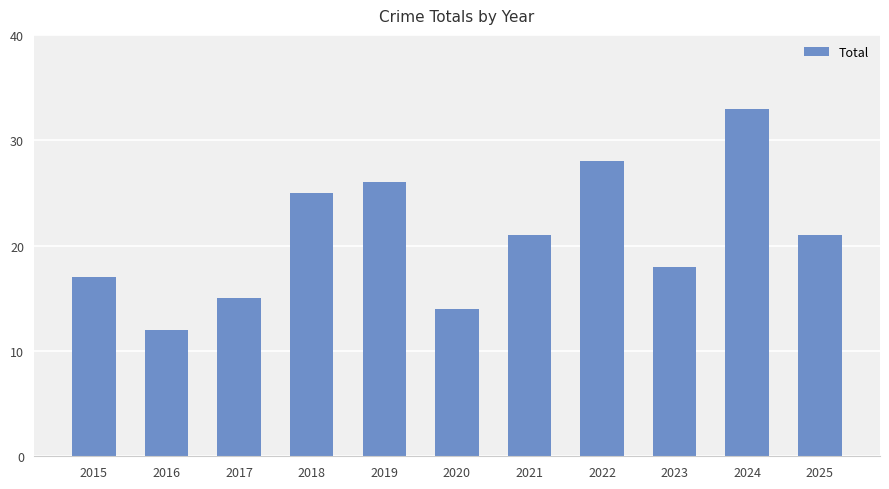

Reading left to right, transcribe all the data shown in this chart.

17	12	15	25	26	14	21	28	18	33	21